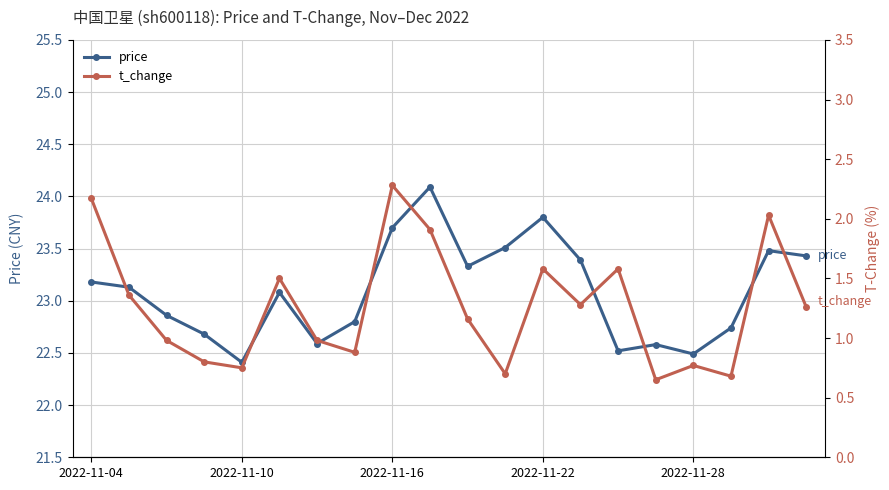

At which label does price first exceed 23?

2022-11-04